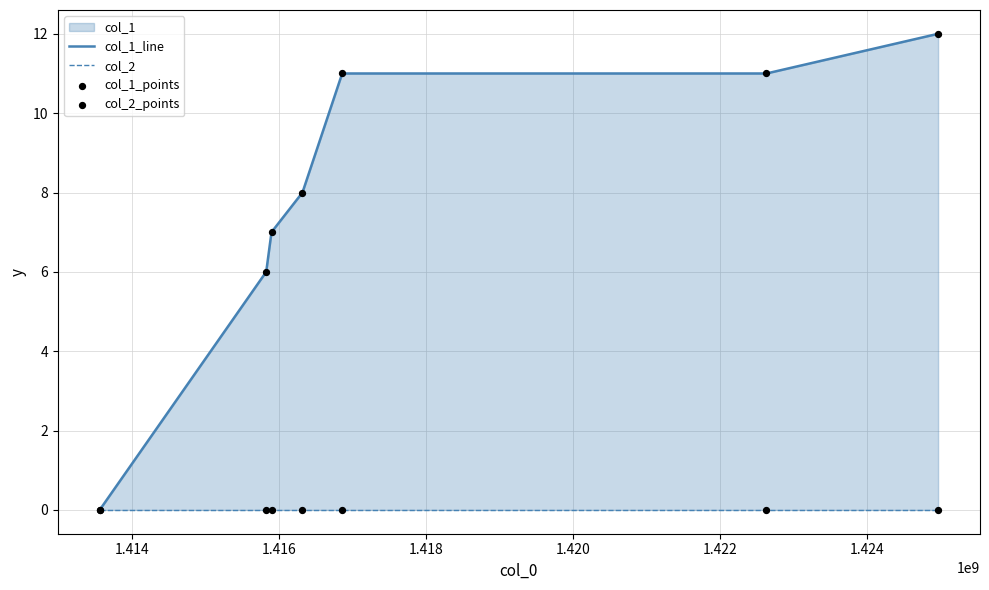

At which category is the sum across all series the highest?

1.424